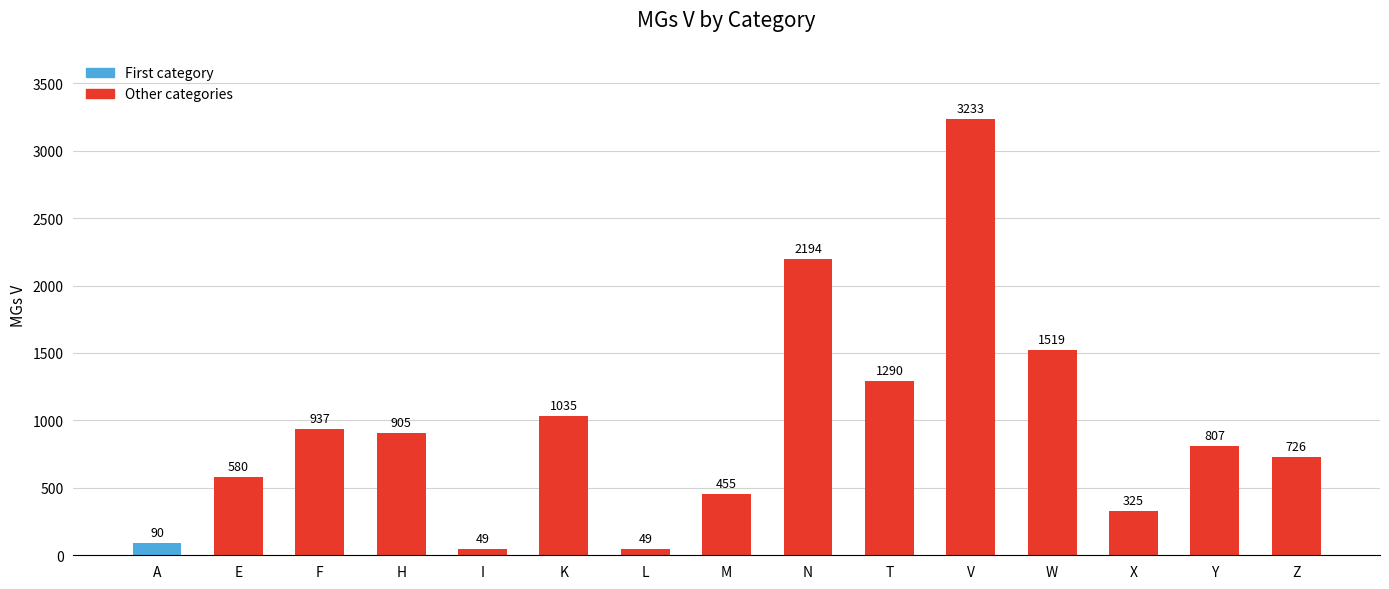

The value at E is 580. True or false?

True